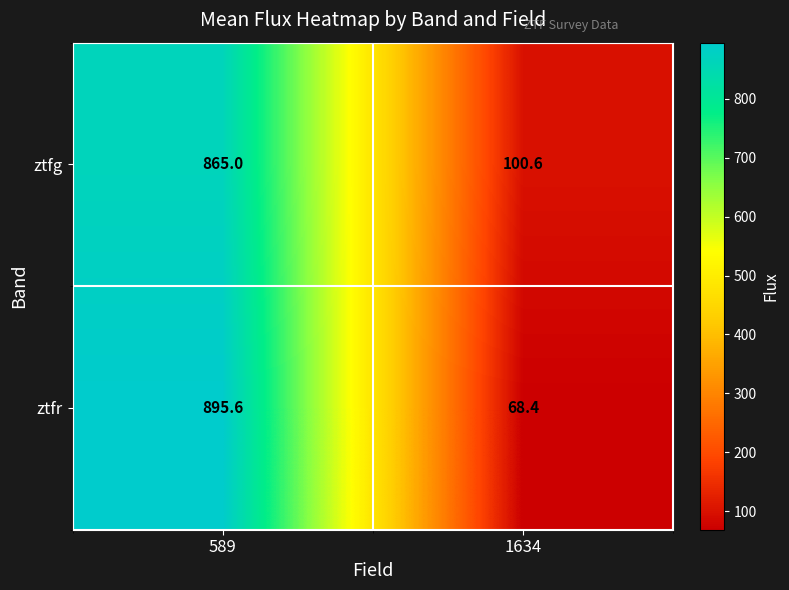

Is it true that ztfr equals 1265.0 at 589?

False